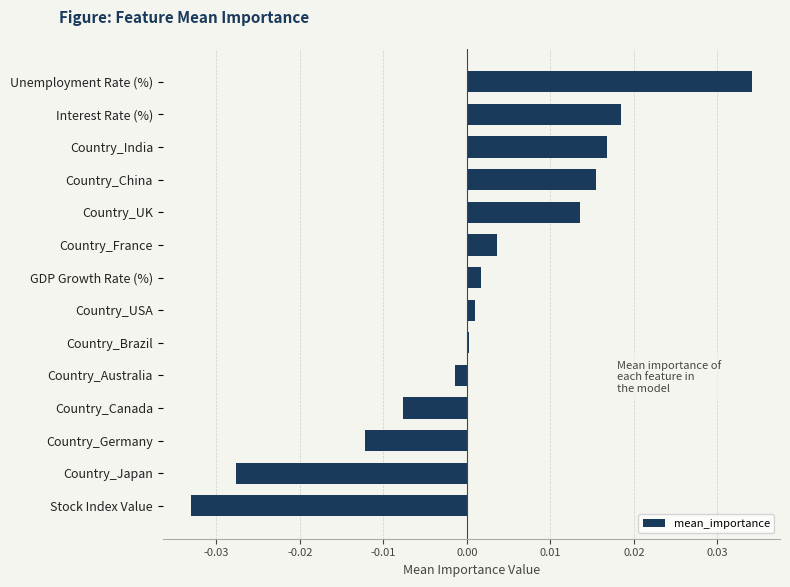

The value at Country_Japan is -0.0. True or false?

True